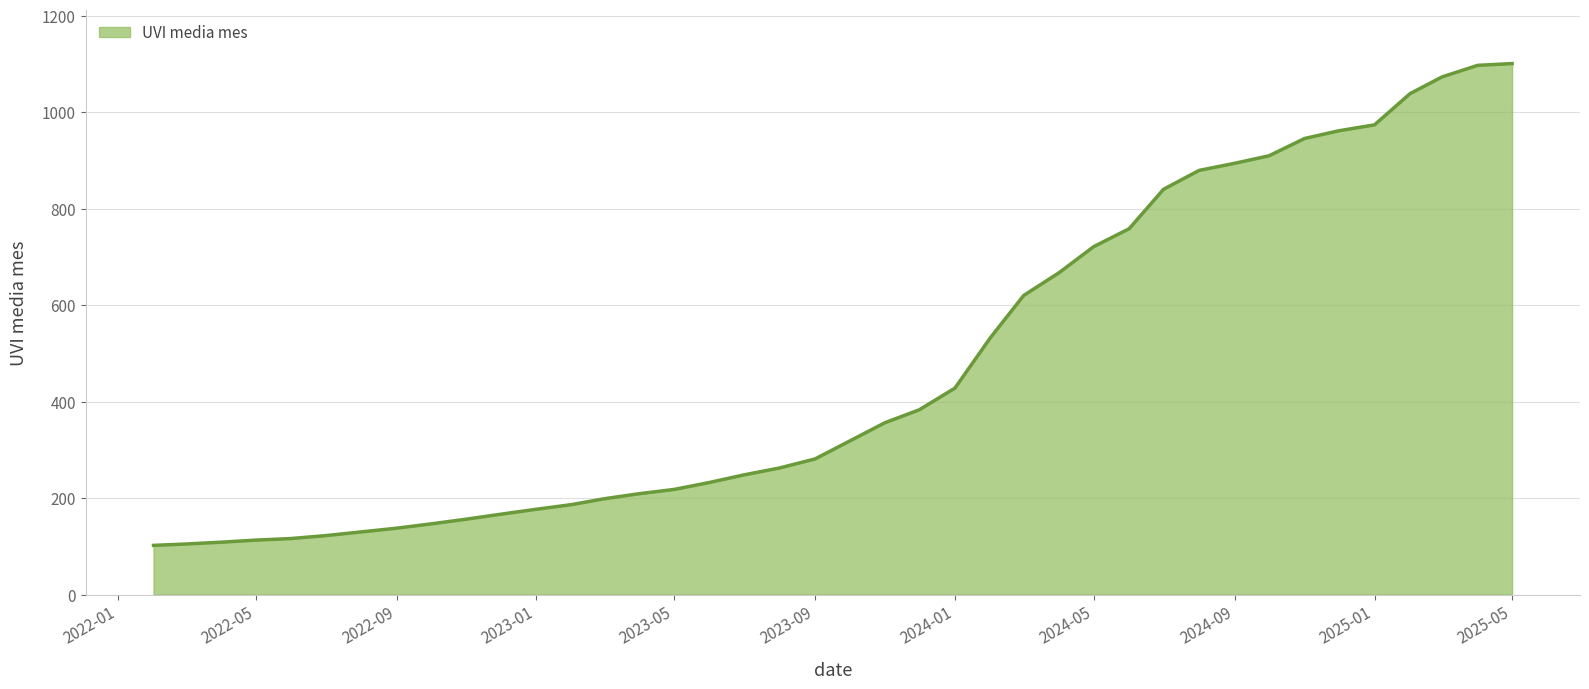

What is the smallest value displayed?

102.1